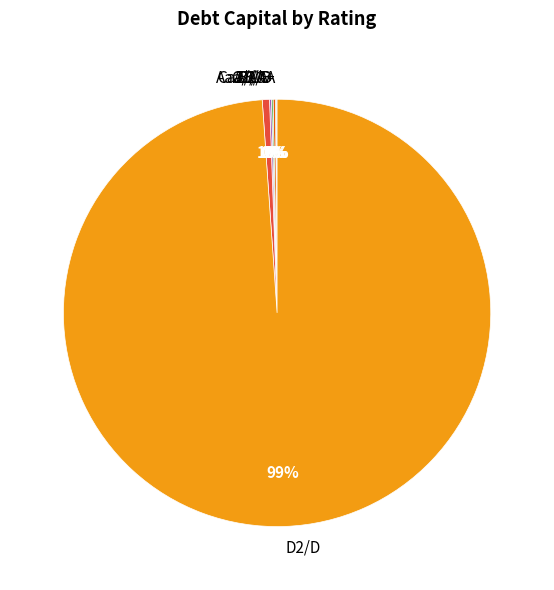

True or false: C2/C accounts for 30% of the total.

False